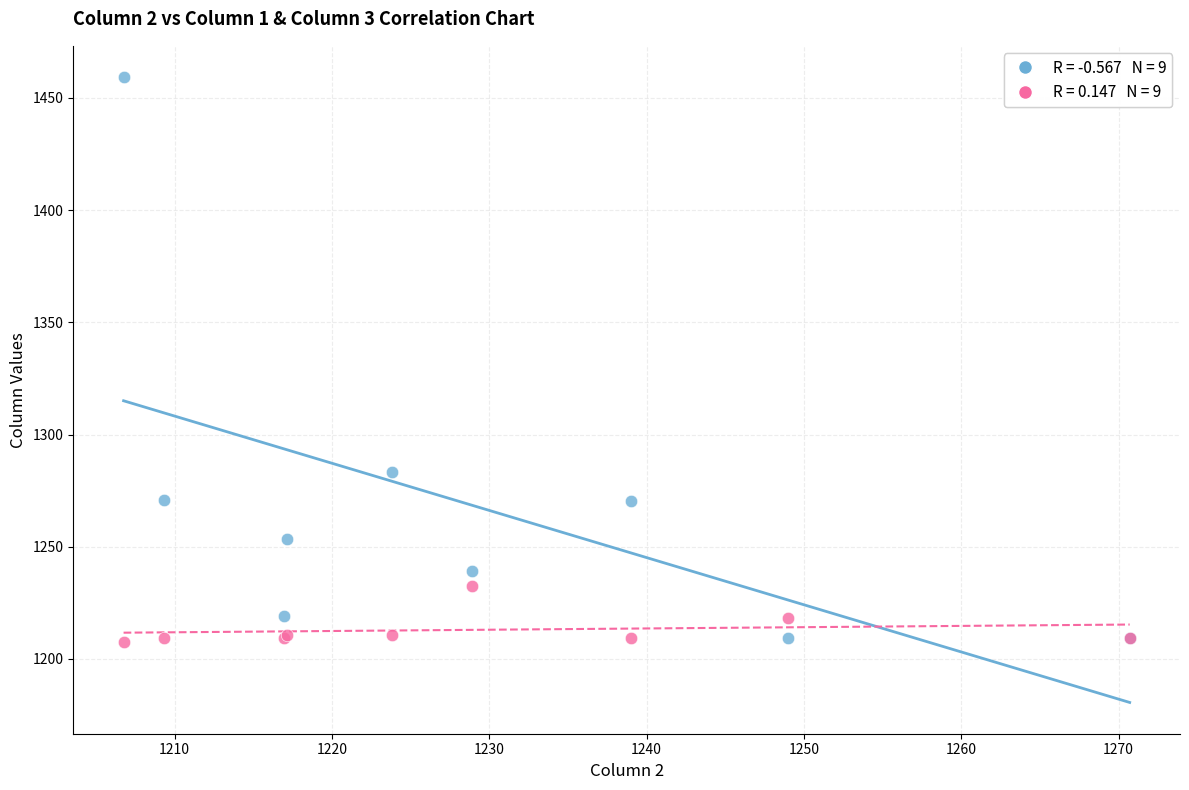

Across all series, what Y value is closest to 1333?

1283.1